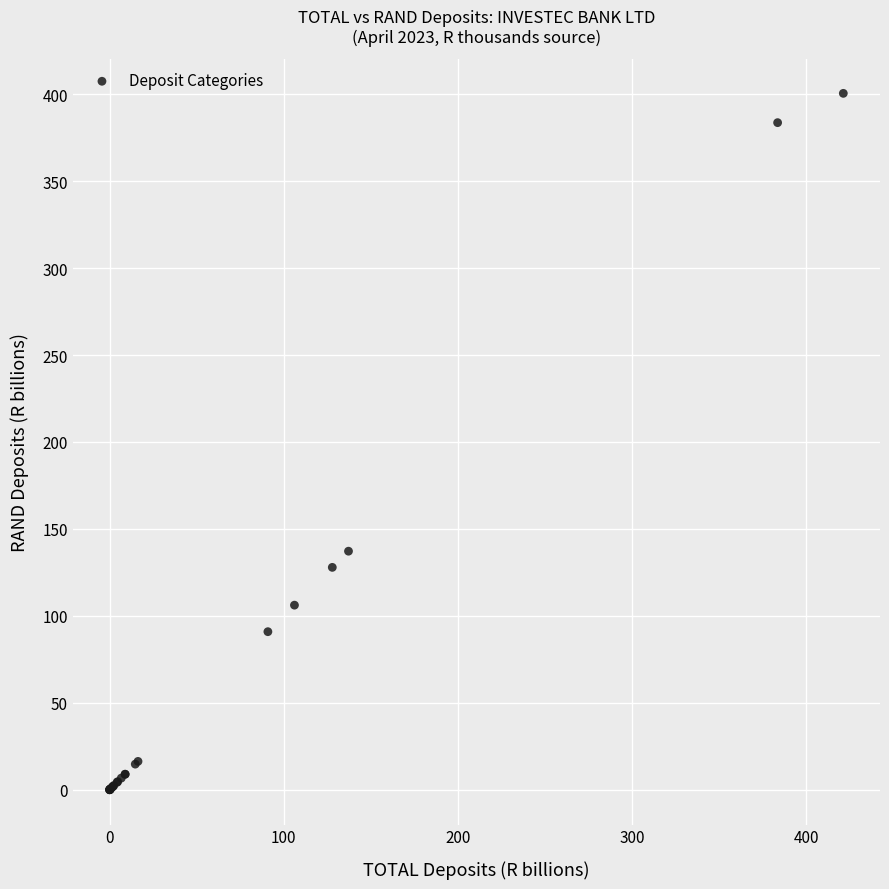

What Y value in the scatter plot is closest to 200?

137.2